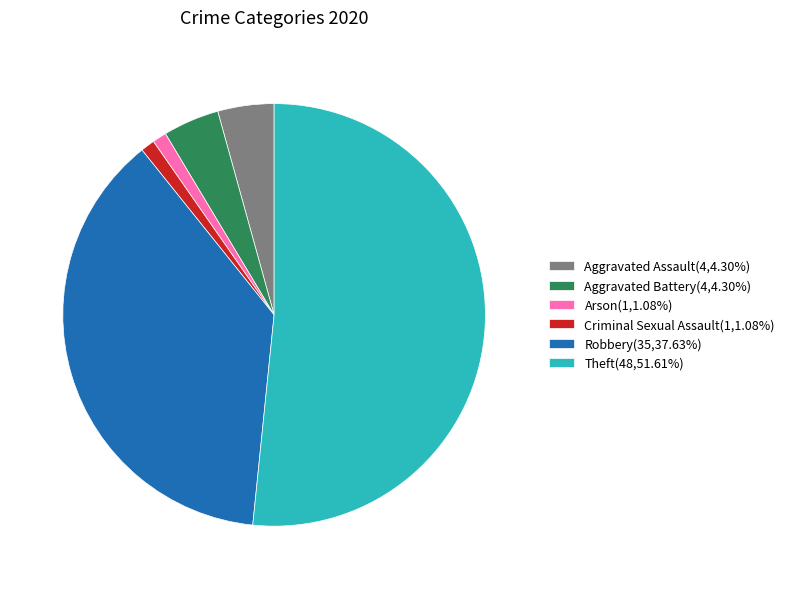

What is the ratio of the value at Aggravated Assault(4,4.30%) to the value at Criminal Sexual Assault(1,1.08%)?

4.0